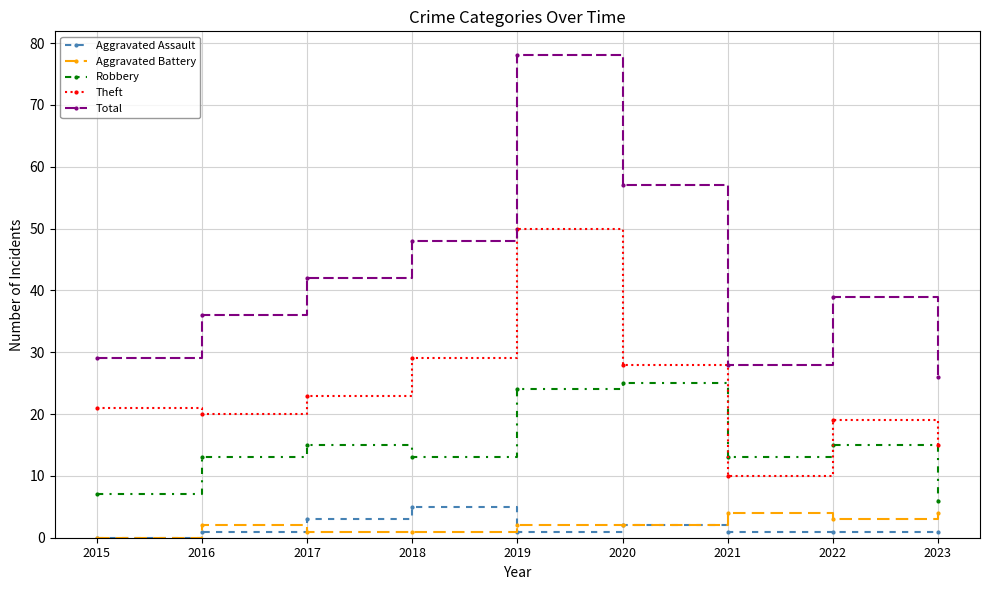

What is the maximum value for Total?

78